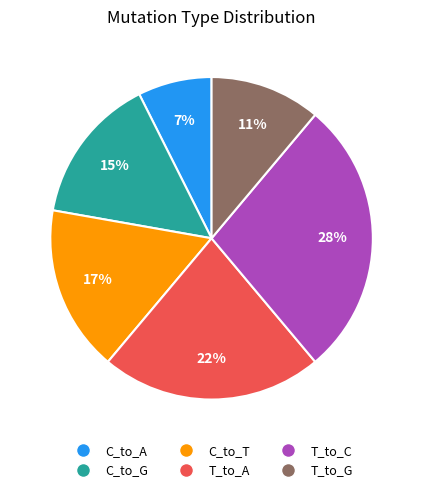

To the nearest percent, what is the average slice percentage?

17%